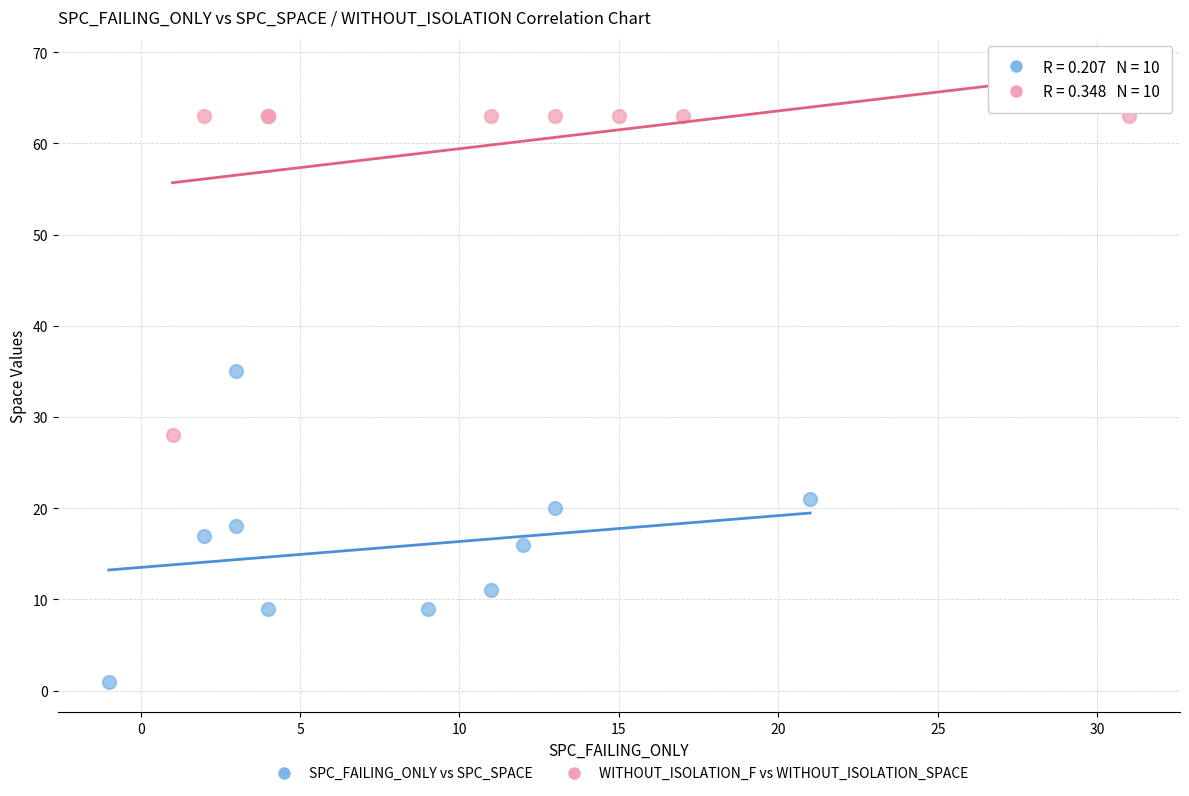

Which series contains the lowest Y value?

SPC_FAILING_ONLY vs SPC_SPACE